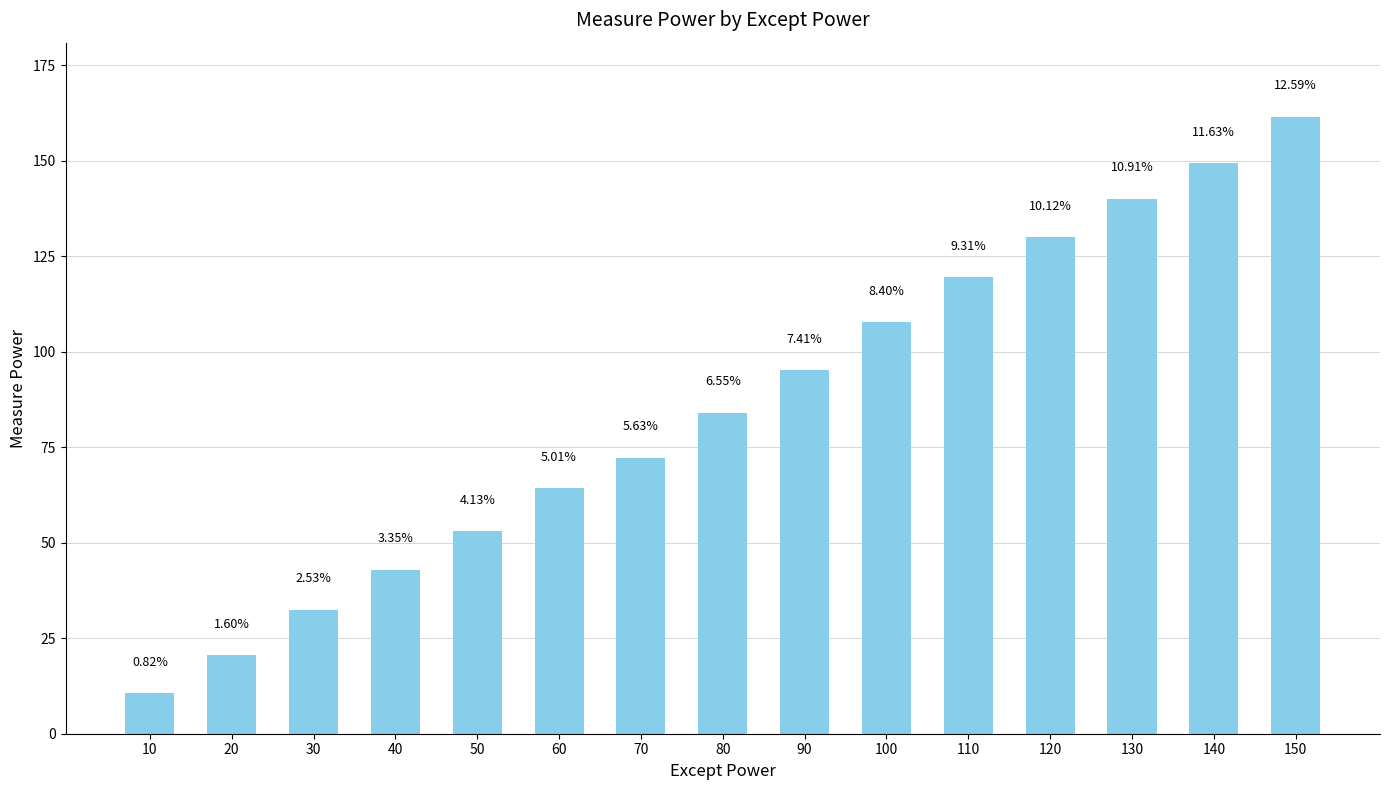

Reading left to right, list all the values displayed in this chart.

10.5	20.6	32.4	43.0	53.0	64.3	72.3	84.1	95.1	107.7	119.5	129.9	140.0	149.3	161.5